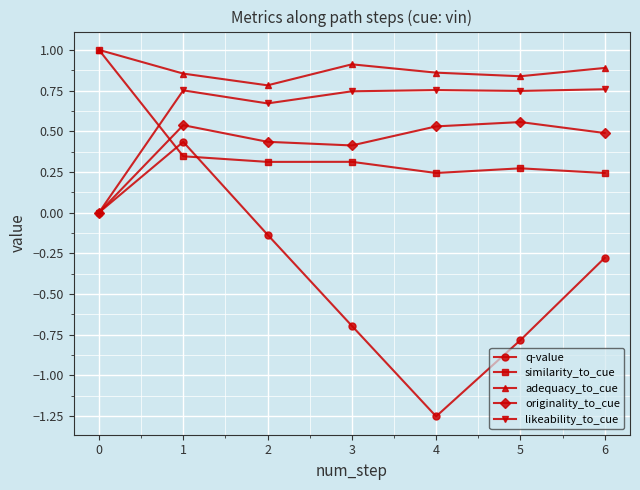

True or false: originality_to_cue and adequacy_to_cue intersect in this chart.

False